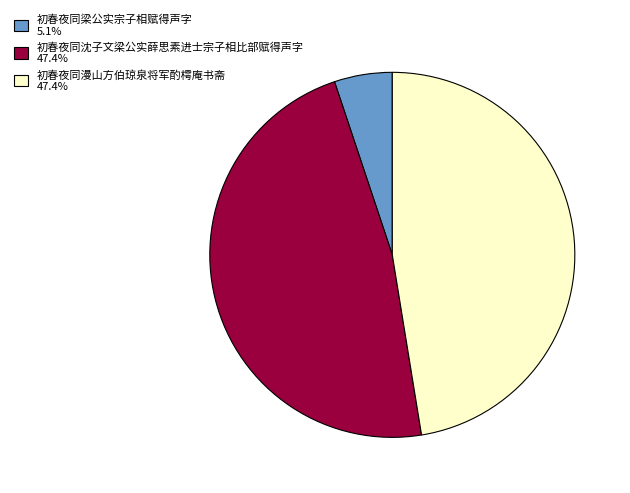

Do 初春夜同梁公实宗子相赋得声字 and 初春夜同漫山方伯琼泉将军酌樗庵书斋 together represent more than half of the pie?

Yes